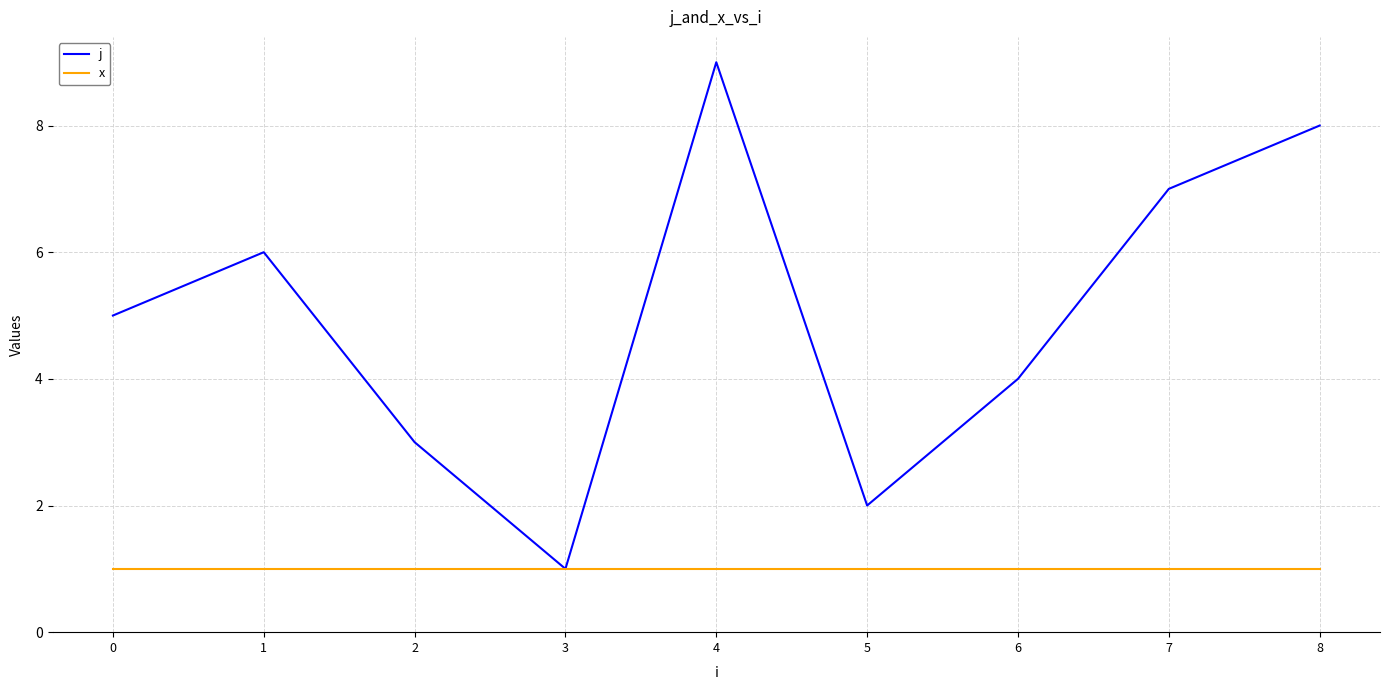

What is the smallest value displayed?

1